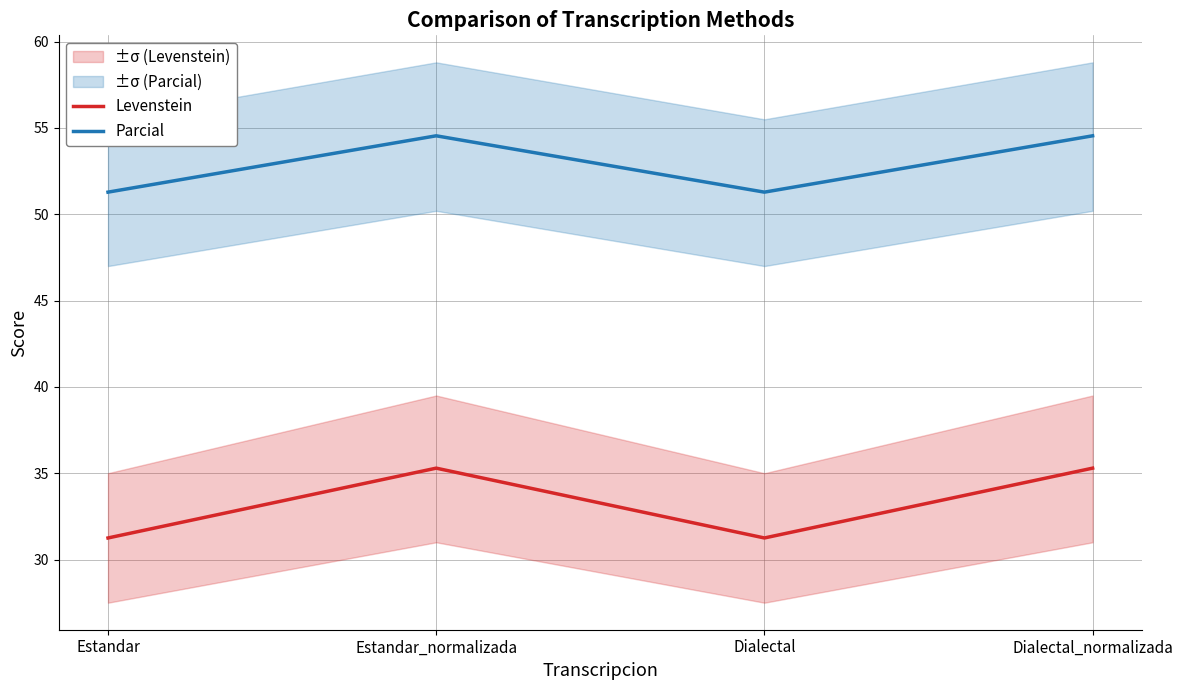

Where does the Parcial series first go above 54?

Estandar_normalizada